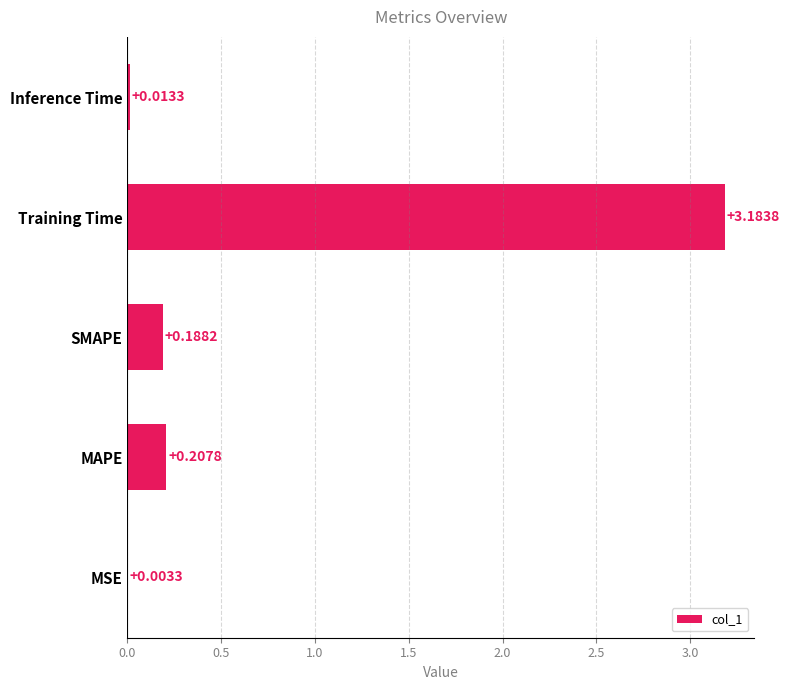

What is the sum of all values?

3.6